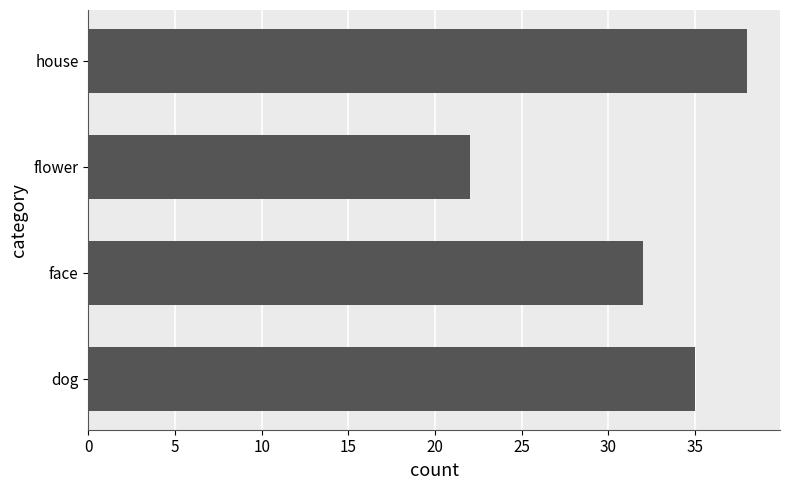

What is the change in value from face to house?

+6